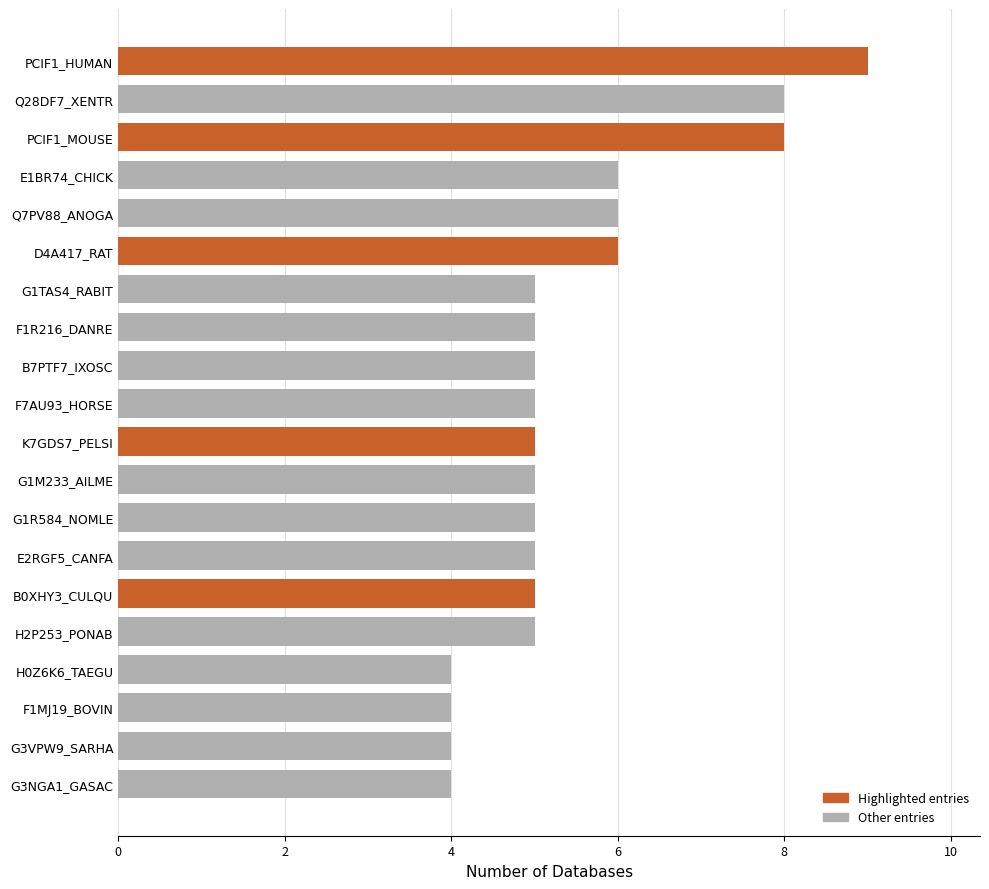

How many distinct data groups are displayed?

1